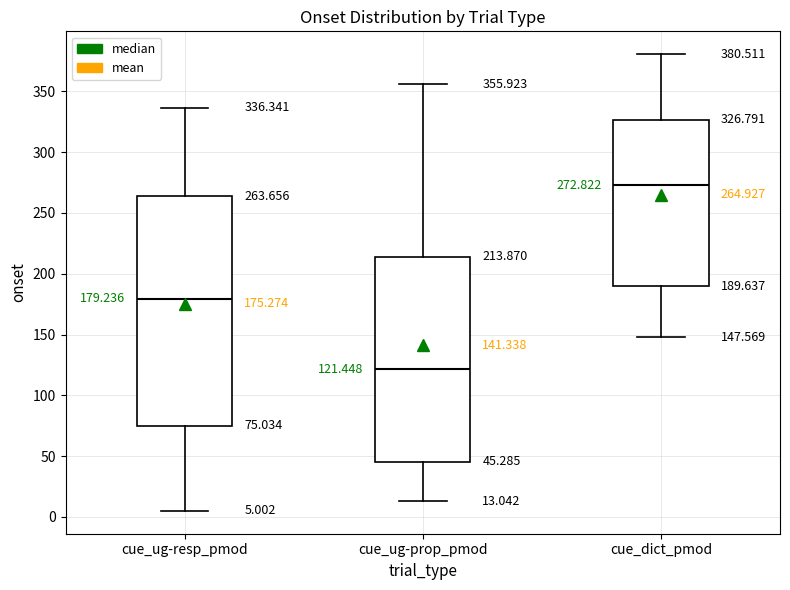

Comparing the boxes themselves (not the whiskers), which one is the tallest?

cue_ug-resp_pmod